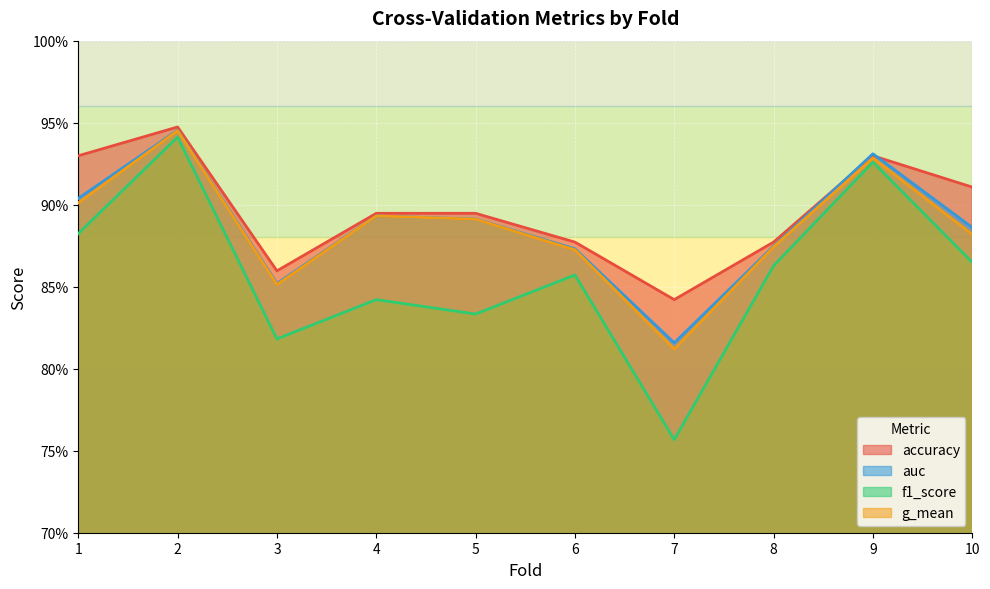

True or false: auc and f1_score intersect in this chart.

False